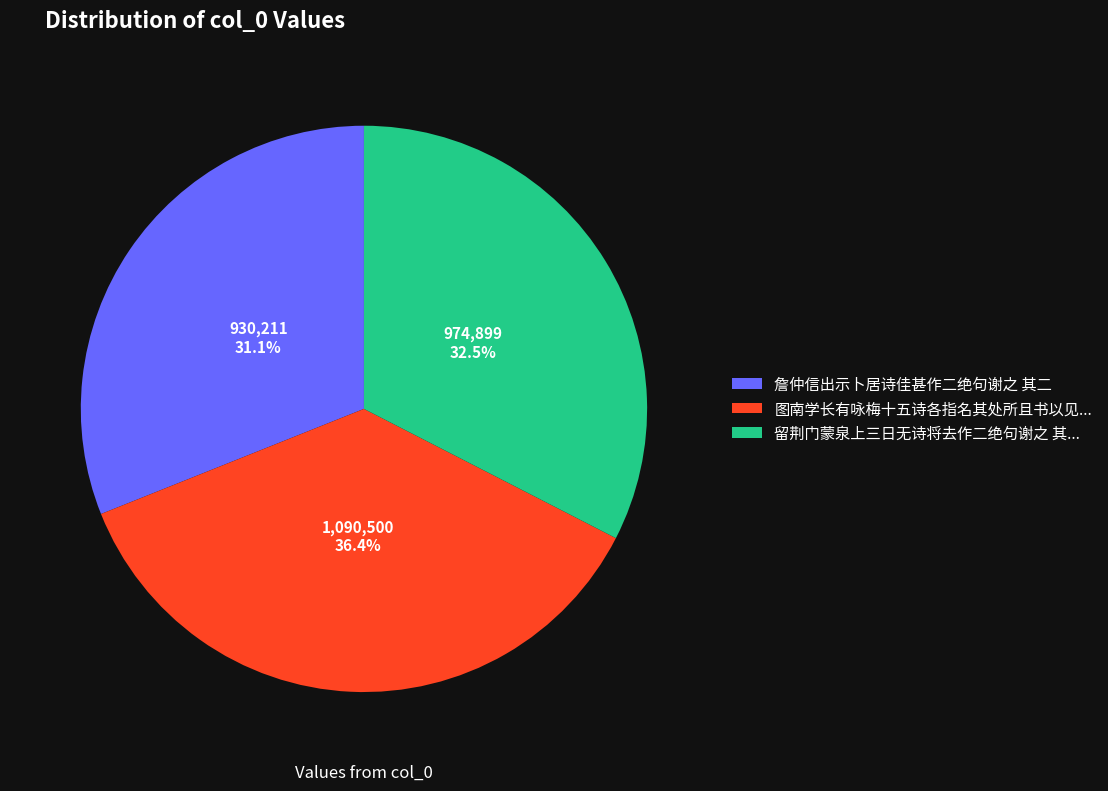

Does 詹仲信出示卜居诗佳甚作二绝句谢之 其二 account for over 50% of the chart?

No